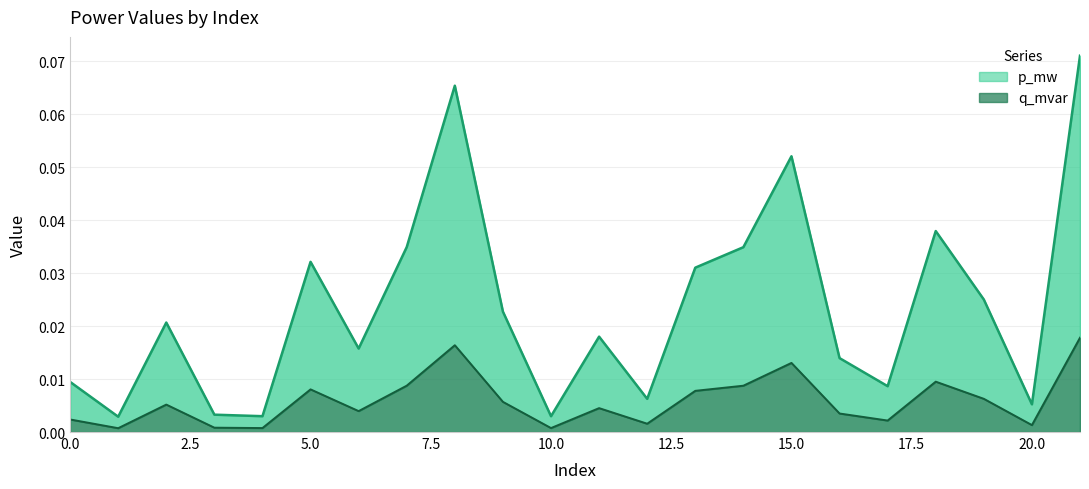

List the series in order of their overall mean, highest first.

p_mw, q_mvar